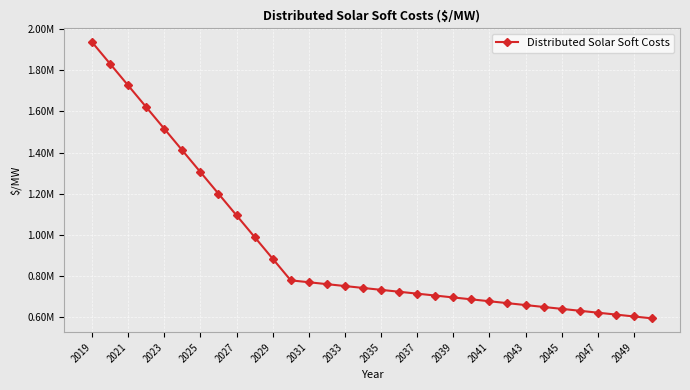

True or false: there are more than 2 points higher than both neighbors.

False